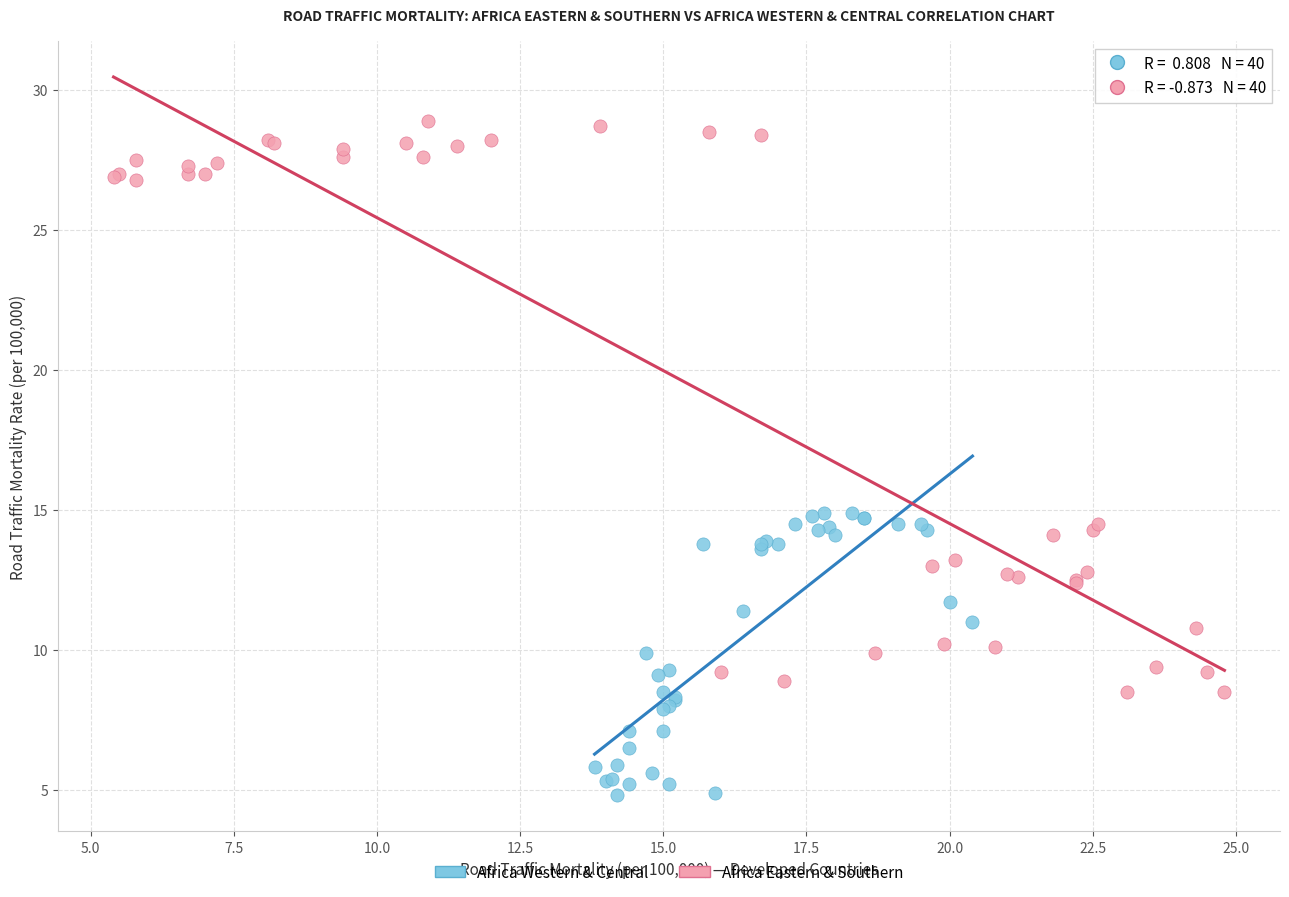

Which series contains the lowest Y value?

Africa Western & Central